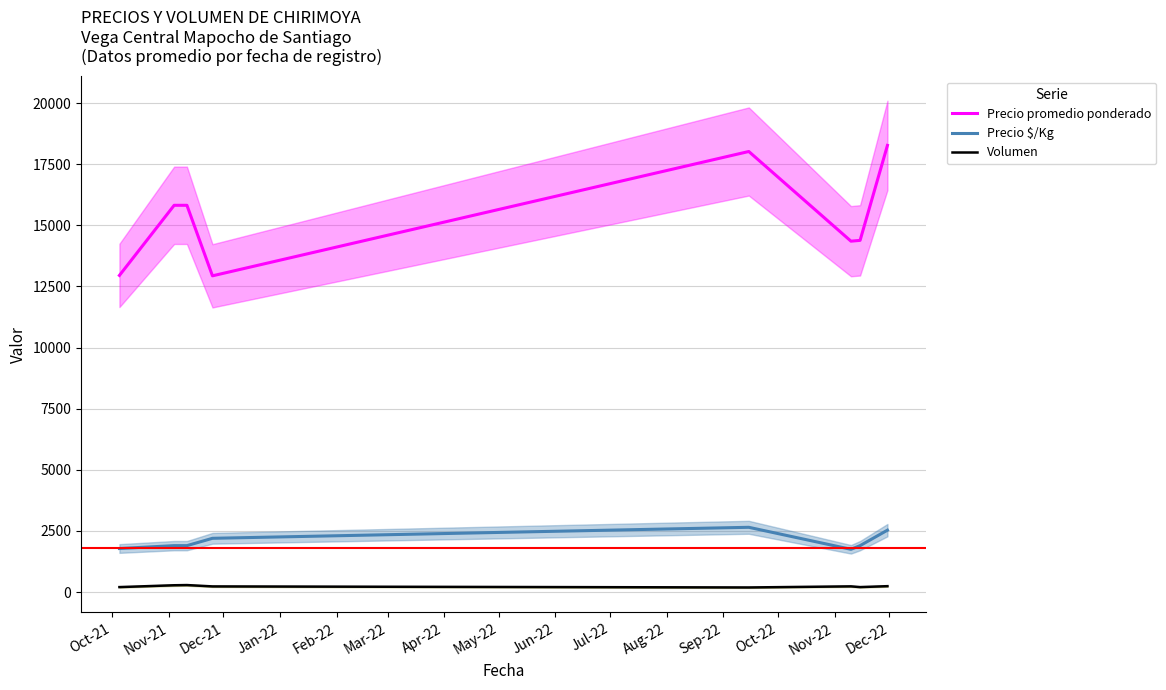

True or false: Precio promedio ponderado and Volumen cross at least once.

False